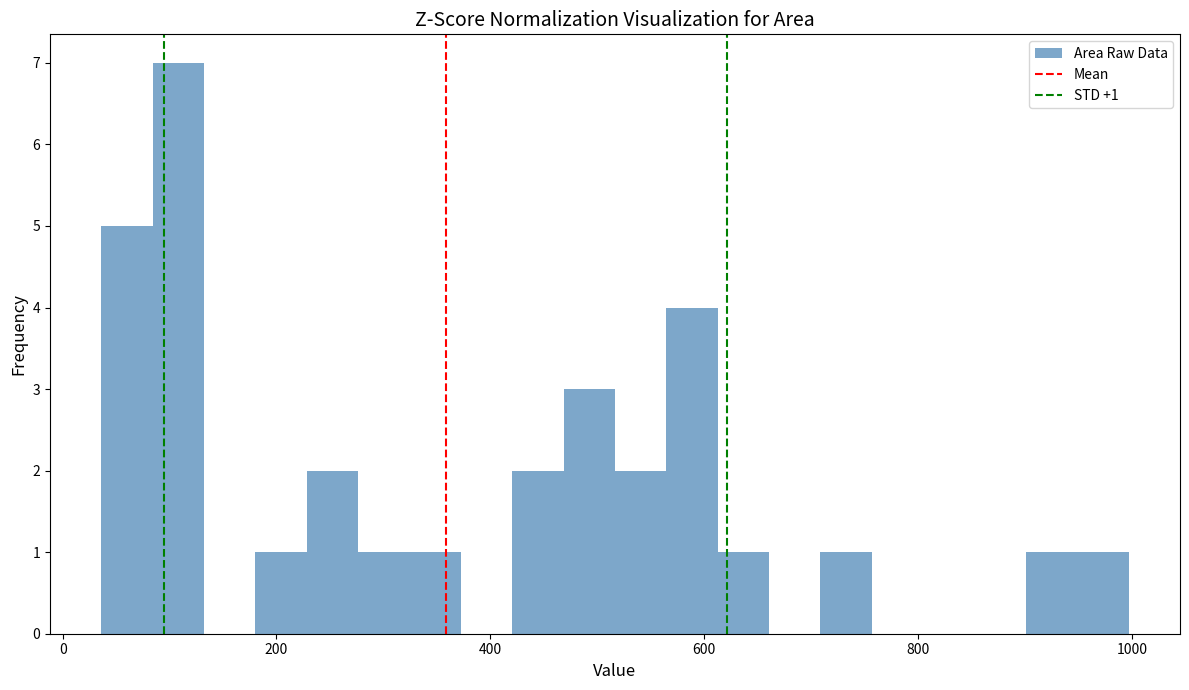

Read against the x-axis, roughly where is the centre of the tallest bar?

100